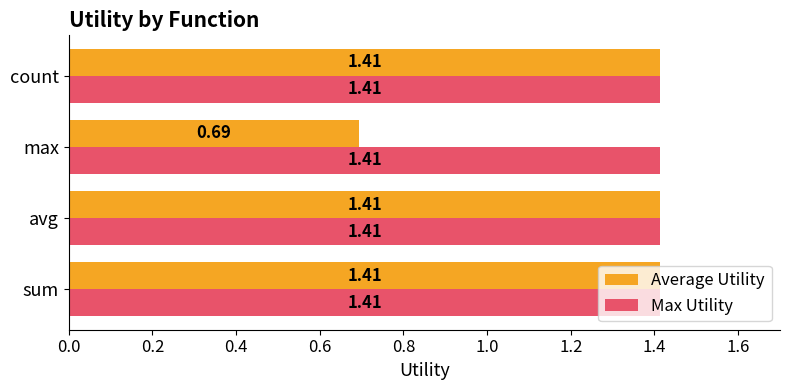

What is the total value across all series at sum?

2.8